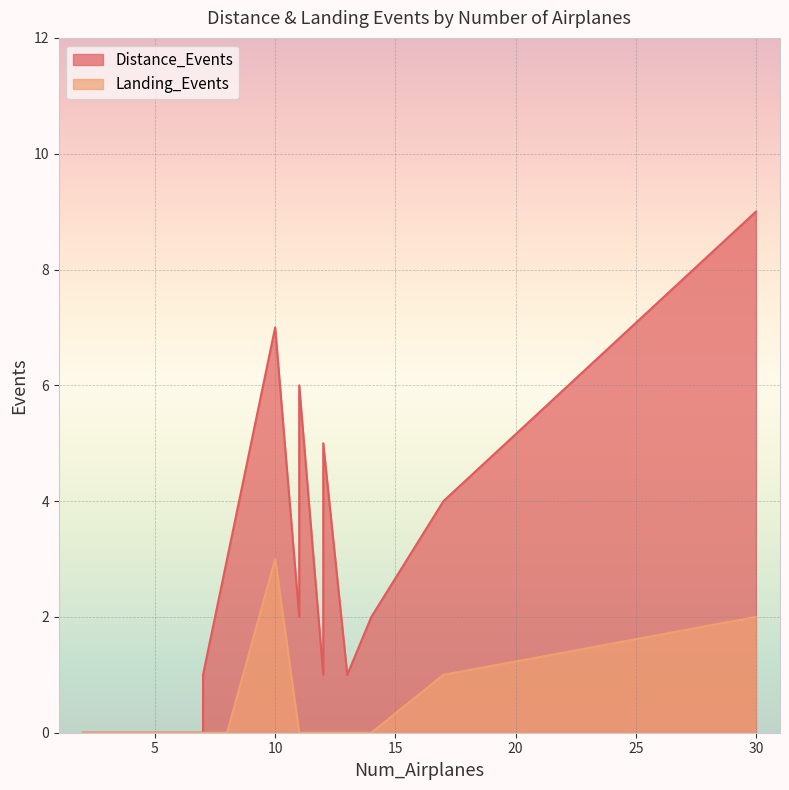

Which series has the widest spread of values?

Distance_Events